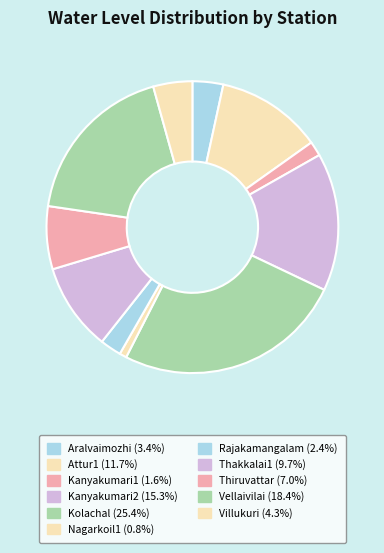

Do Villukuri and Attur1 together represent more than half of the pie?

No